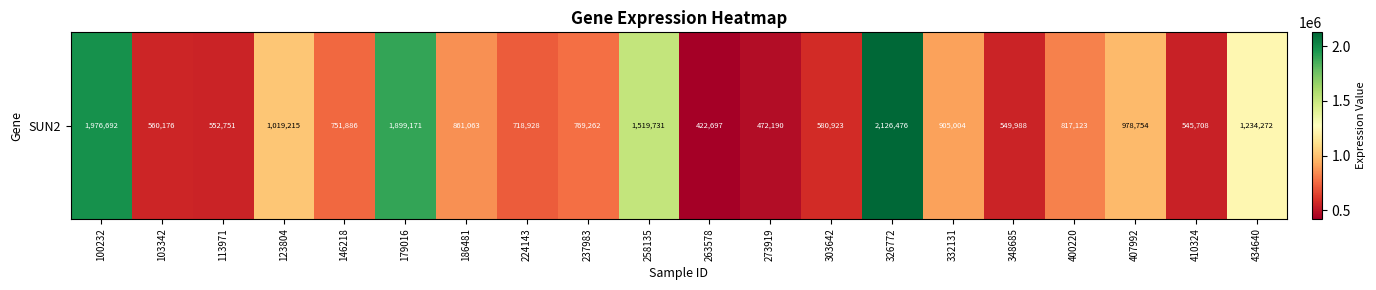

What is the maximum value shown in the chart?

2126476